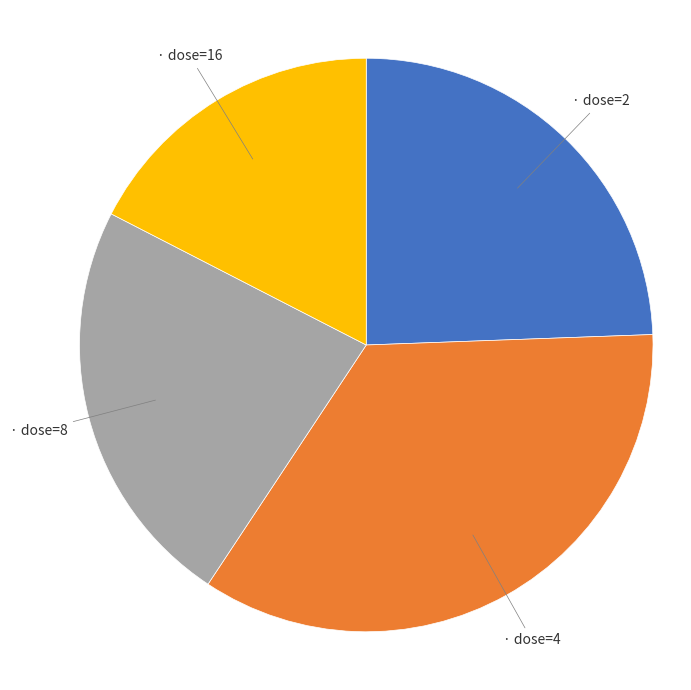

Does any single category account for the majority?

No